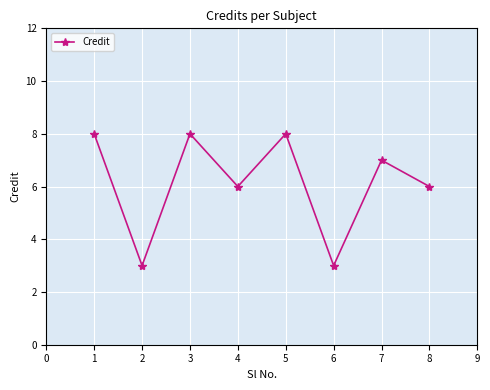

Where is the first local maximum?

3